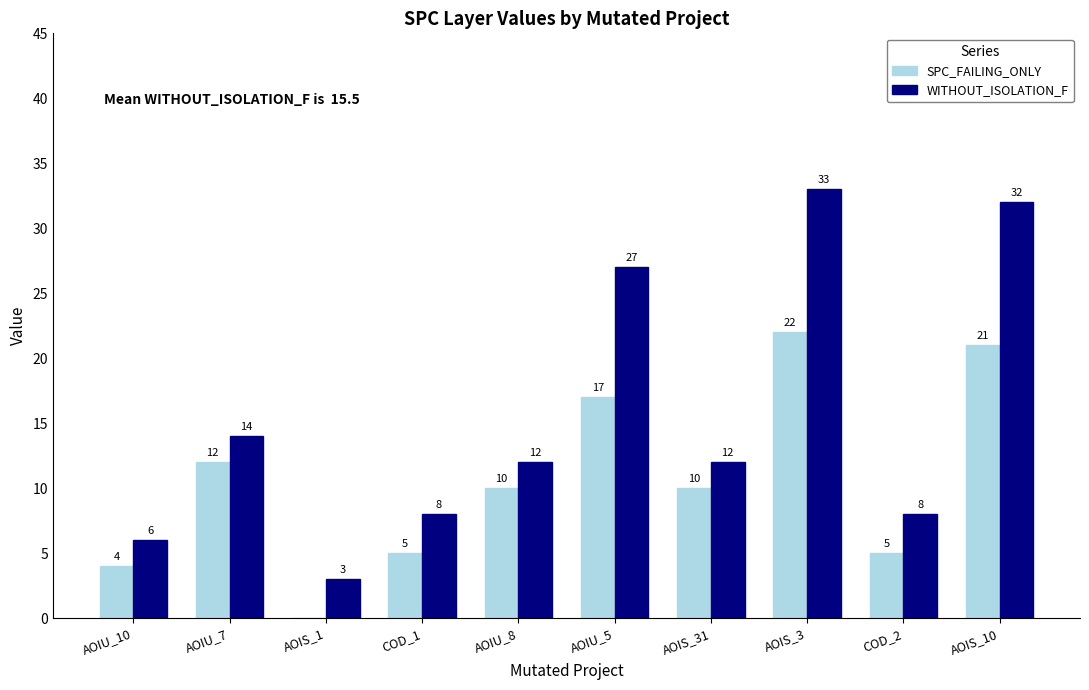

Does the chart contain stacked bars?

No